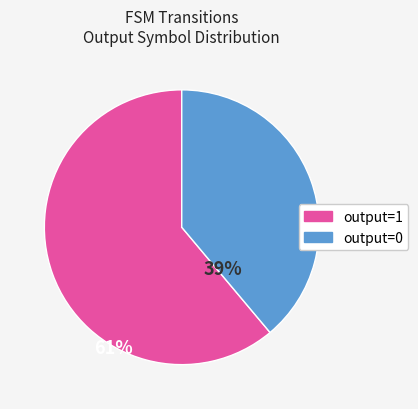

Do output=0 and output=1 together represent more than half of the pie?

Yes